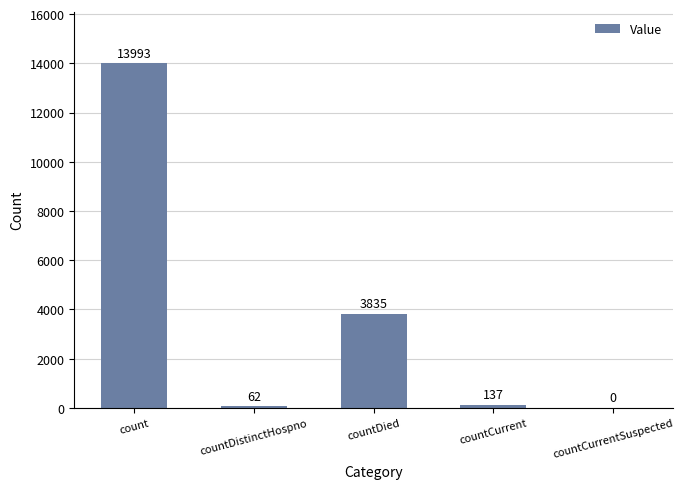

Which category has the highest value across all series?

count